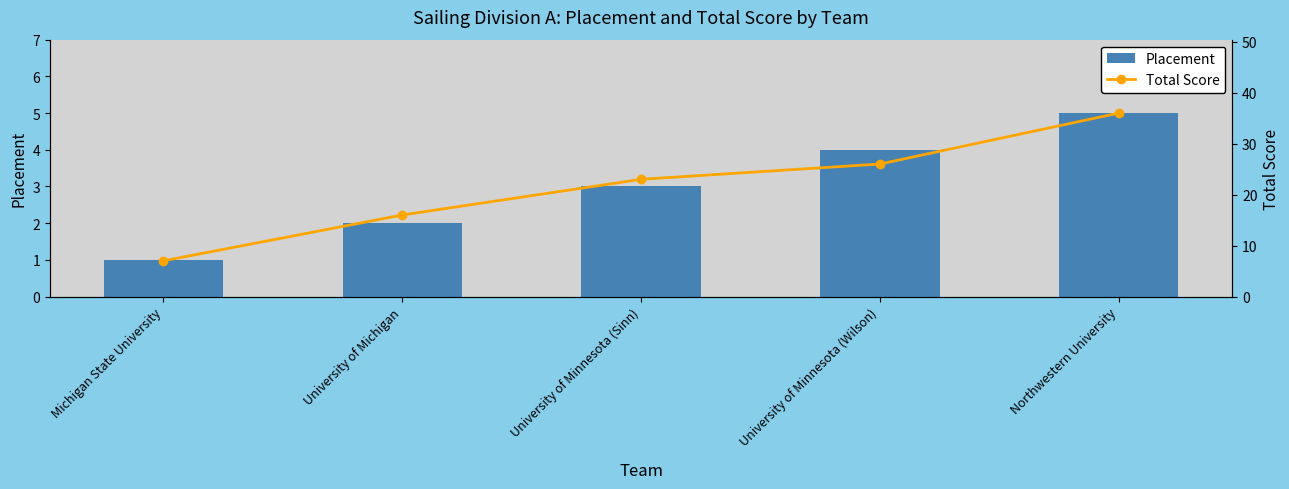

What is the sum of the Total Score values at University of Minnesota (Sinn) and Northwestern University?

59